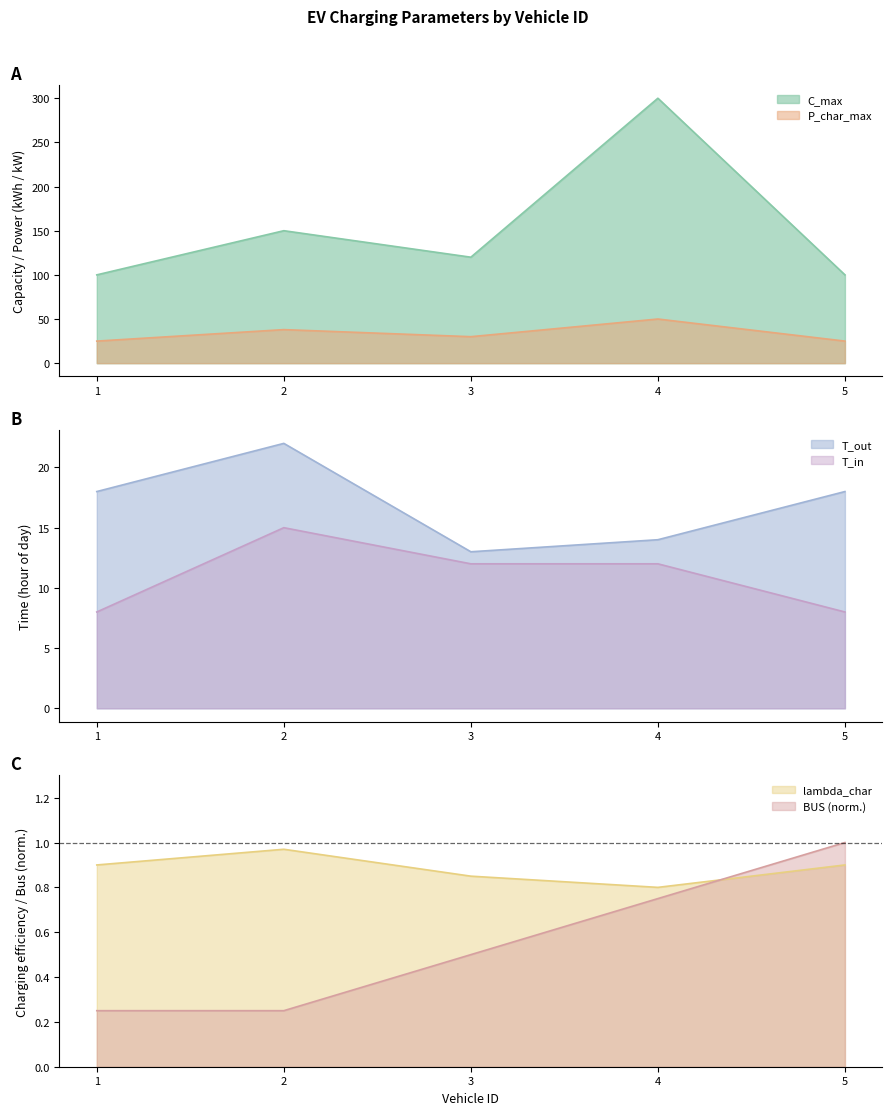

The T_out series shows 13.0 at 3. True or false?

True